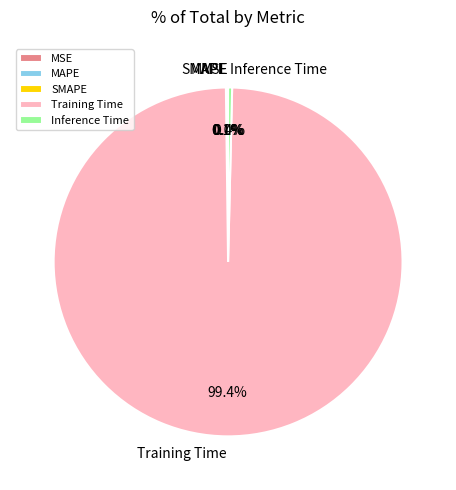

Is the sum of Inference Time and Training Time greater than half?

Yes